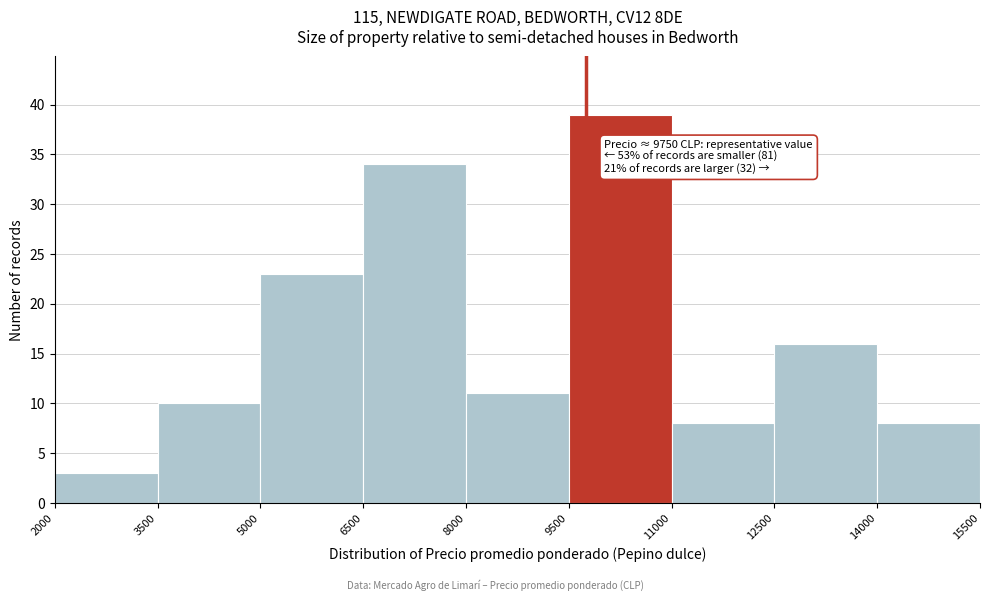

Which range on the x-axis has the tallest bar?

9500 to 11000